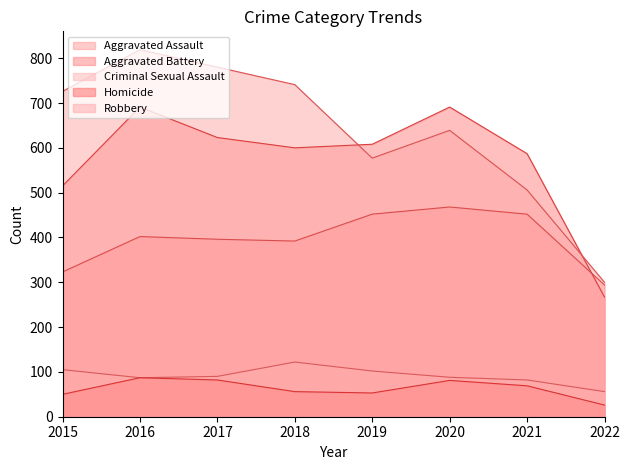

How many lines are shown in the chart?

5